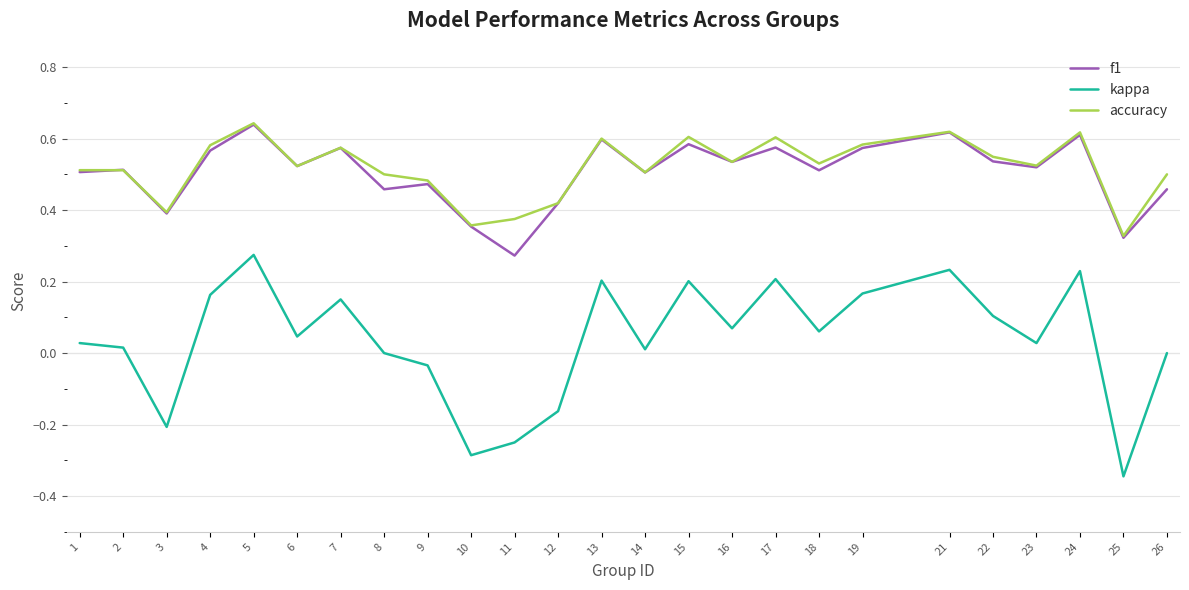

What is the total value across all series at 15?

1.4